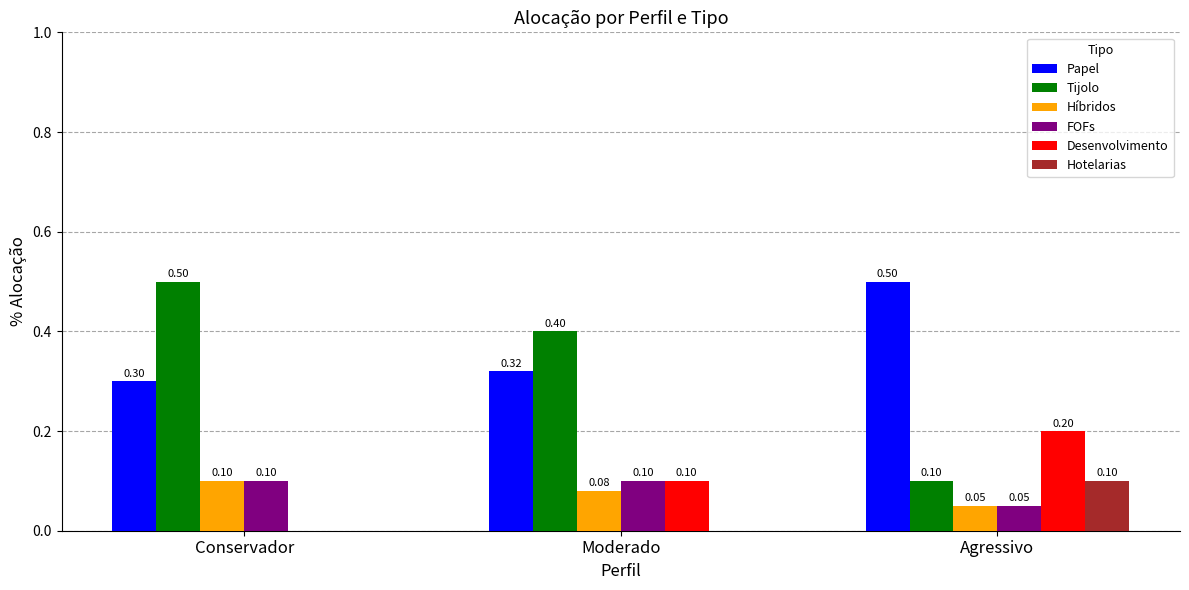

Between Moderado and Agressivo, which series saw the biggest shift?

Tijolo